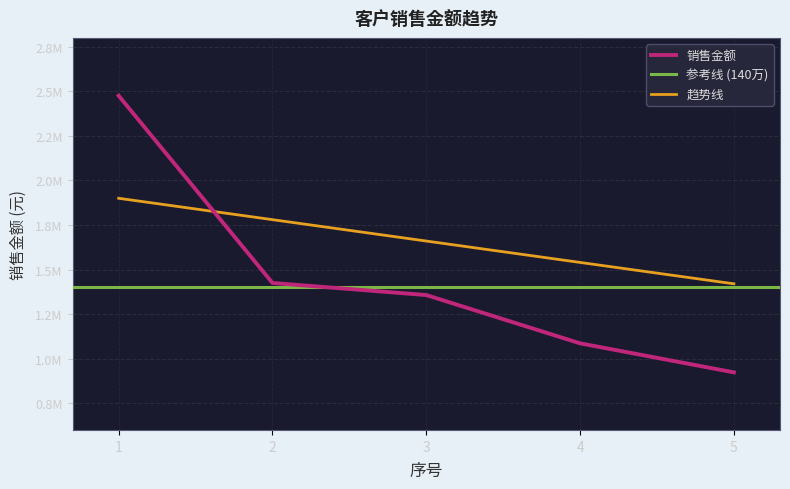

What is the change in value from 2 to 4?

-338747.9